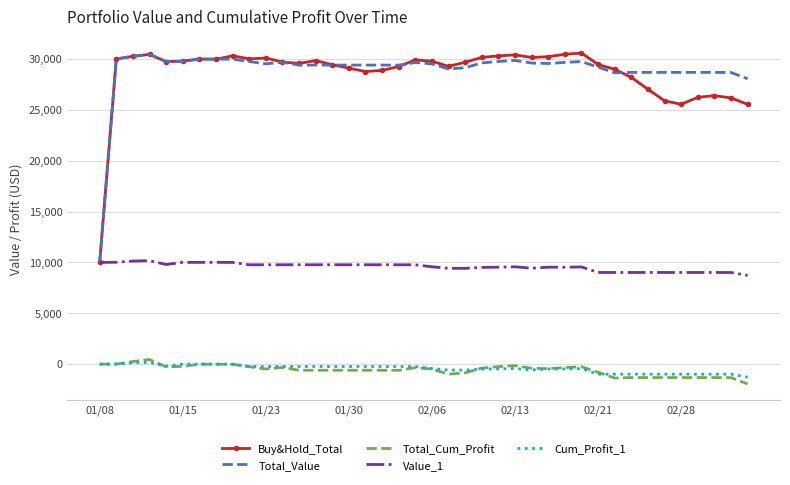

True or false: Buy&Hold_Total and Total_Cum_Profit cross at least once.

False